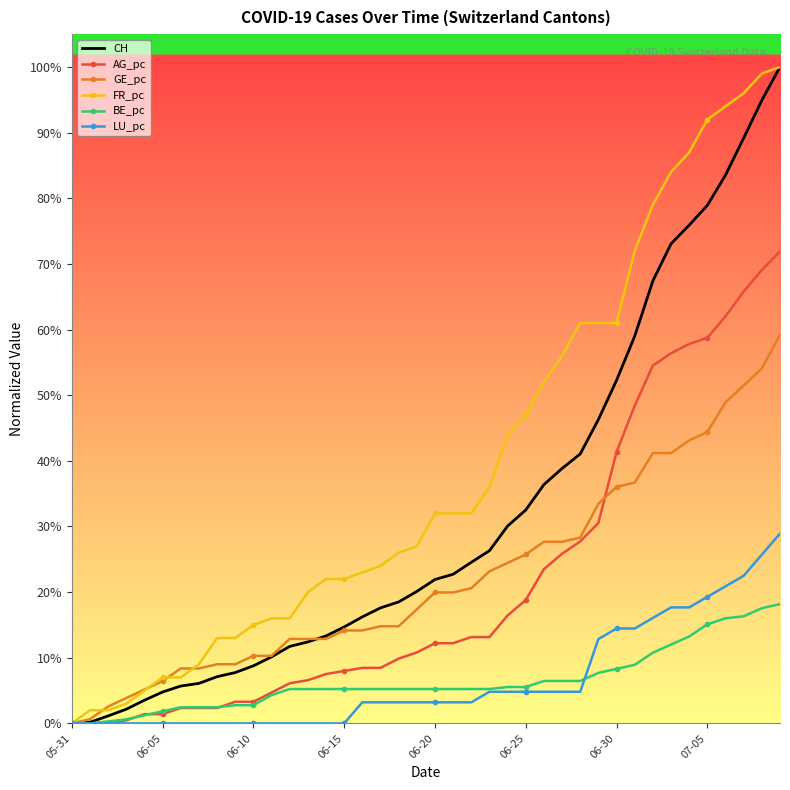

What are all the series names shown in the legend?

CH, AG_pc, GE_pc, FR_pc, BE_pc, LU_pc